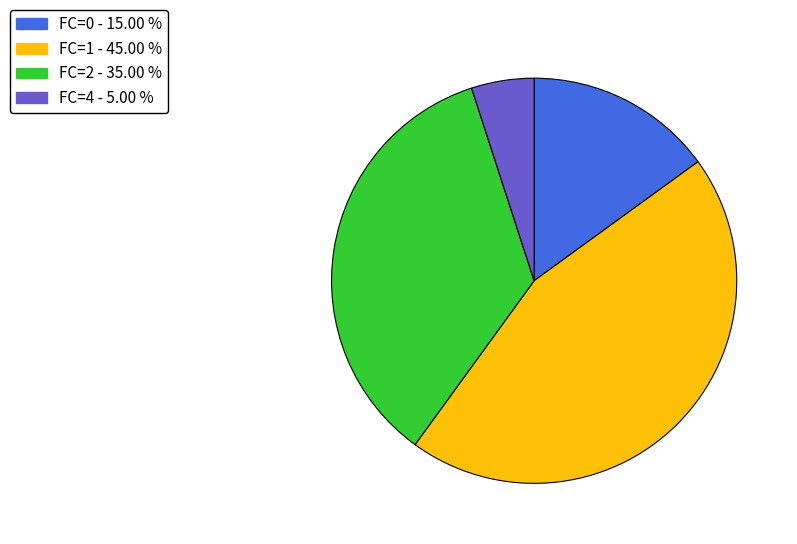

Is FC=2 the majority of the pie?

No